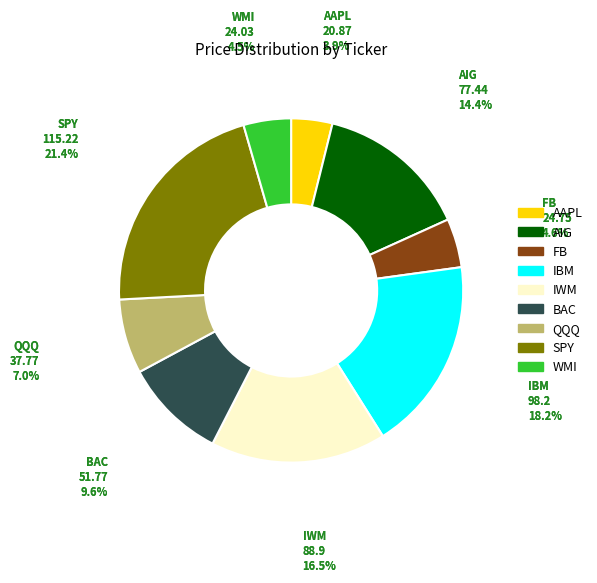

What portion of the pie excludes AIG?

85.6%